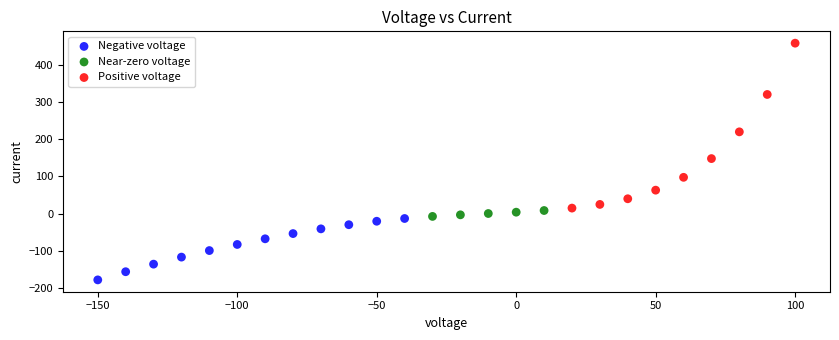

Which series reaches the maximum Y coordinate?

Positive voltage